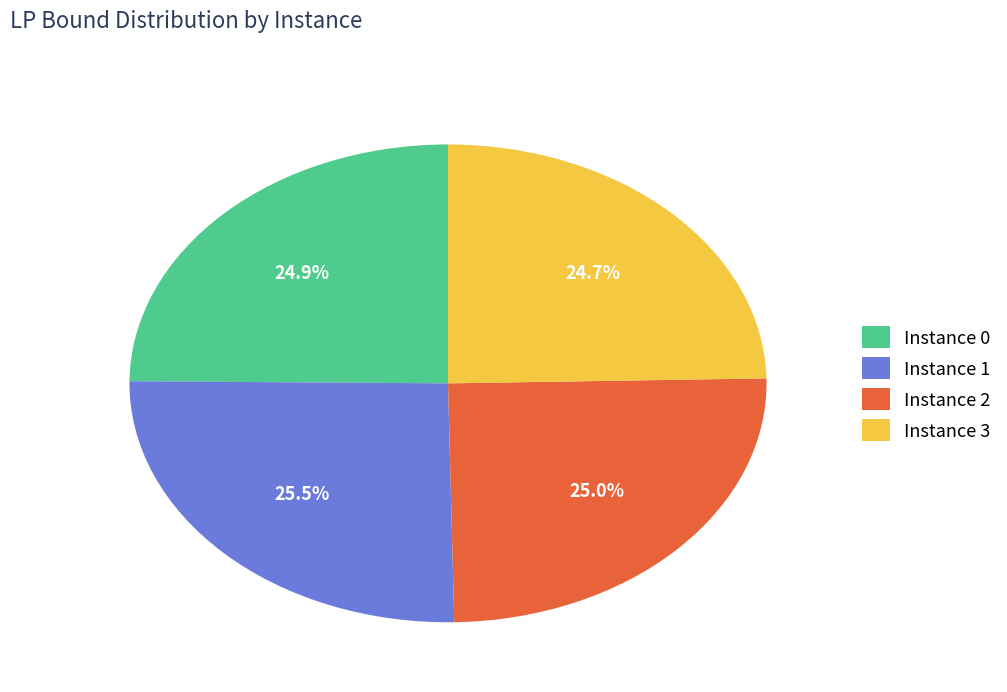

Is there a majority slice in this chart?

No